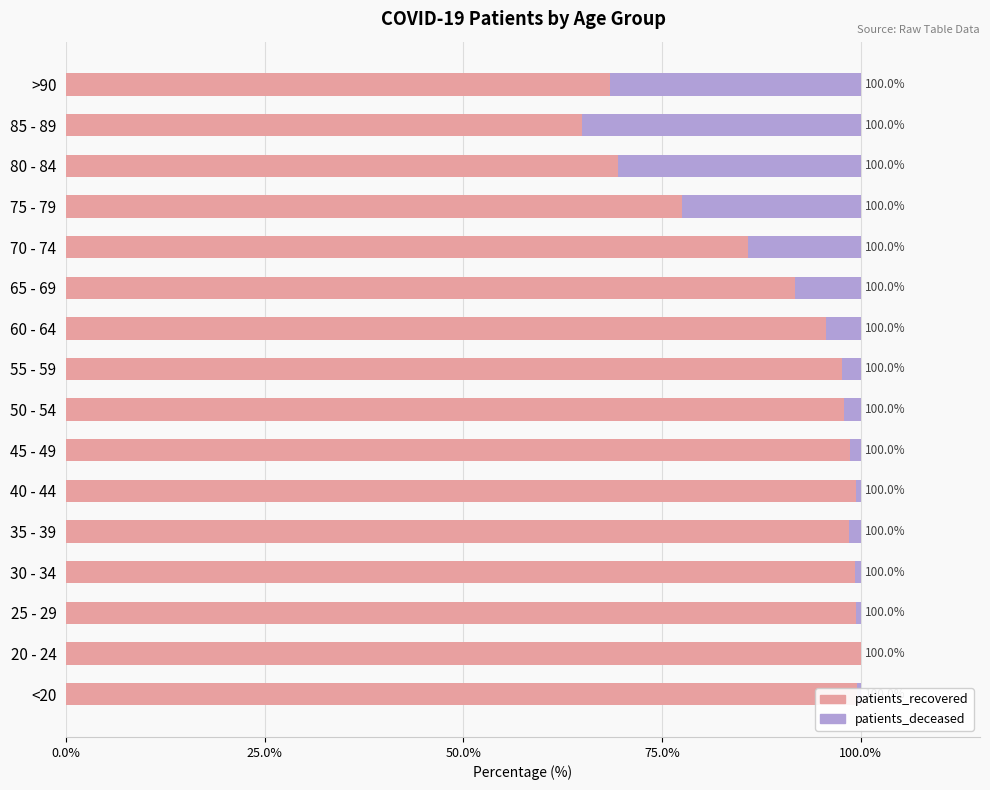

What is the highest value of the patients_recovered series?

100.0